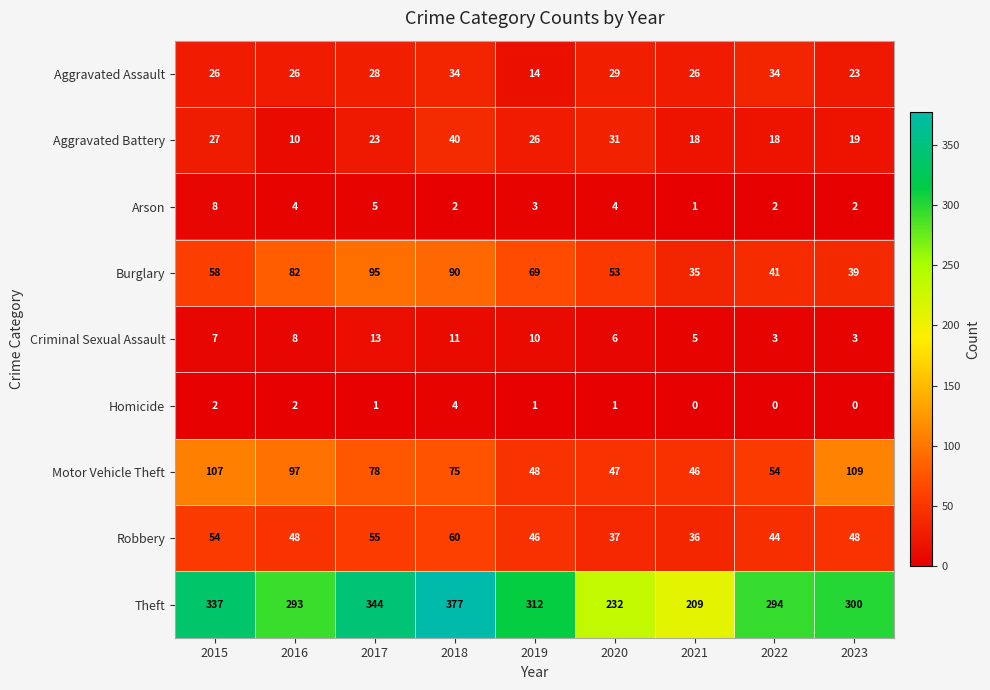

Between 2015 and 2019, which series saw the biggest shift?

Motor Vehicle Theft